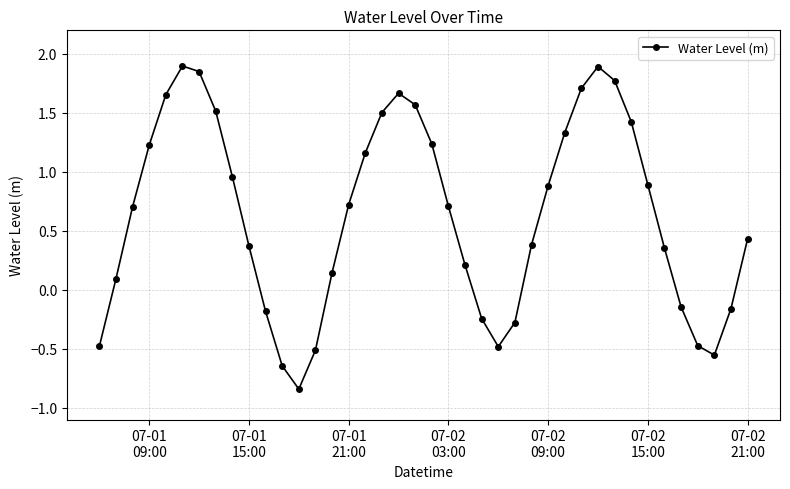

What is the difference between the second highest and second lowest values?

2.5